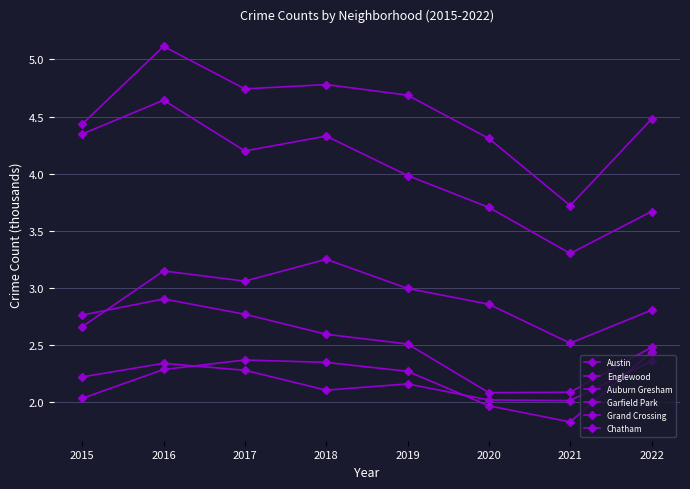

Is the value of Garfield Park at 2018 greater than the value of Austin at 2016?

No